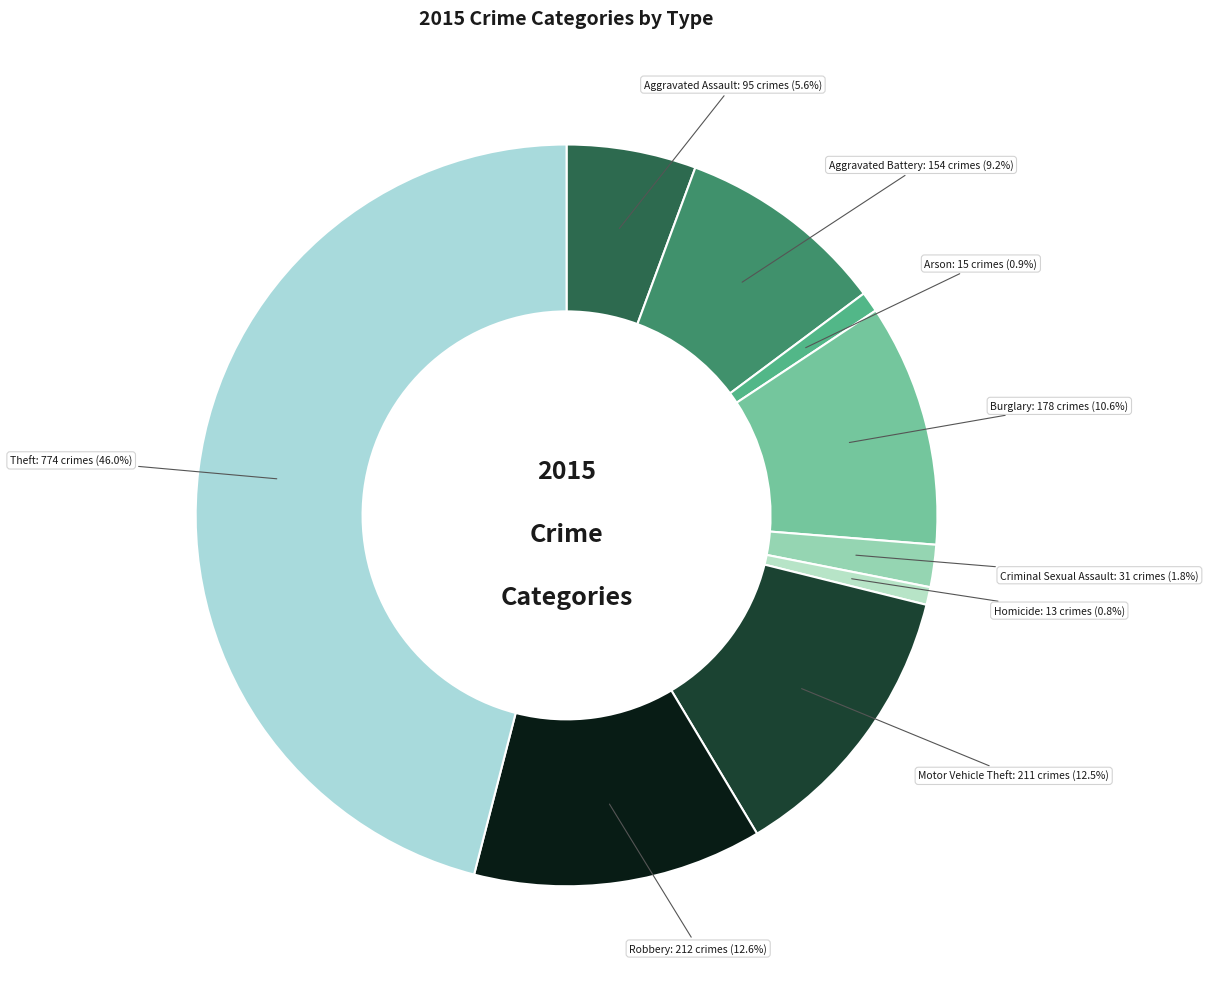

Which has a higher value, Aggravated Battery or Arson?

Aggravated Battery